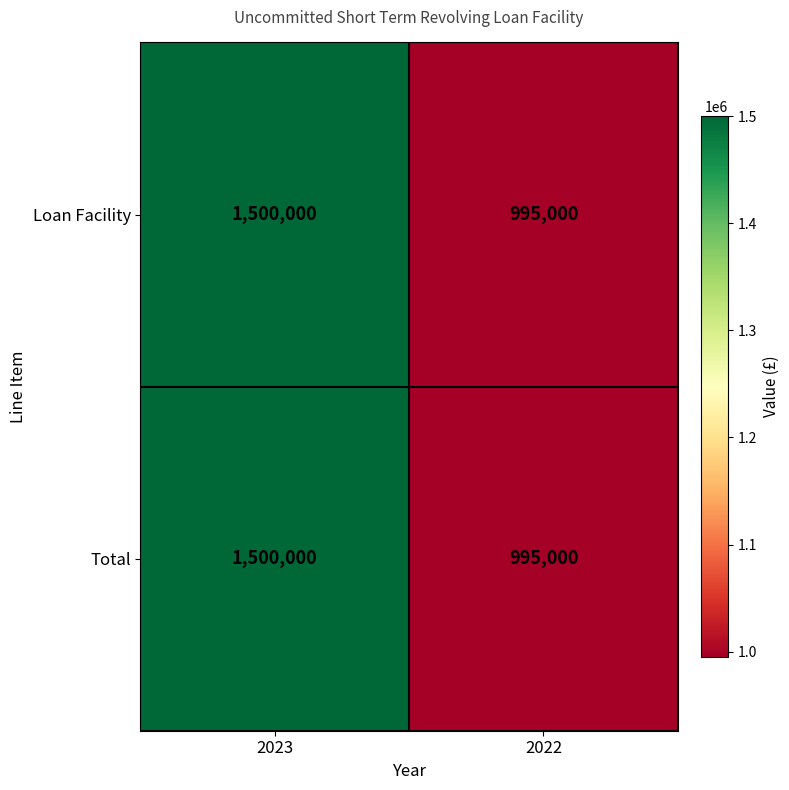

What is the minimum value shown in the chart?

995000